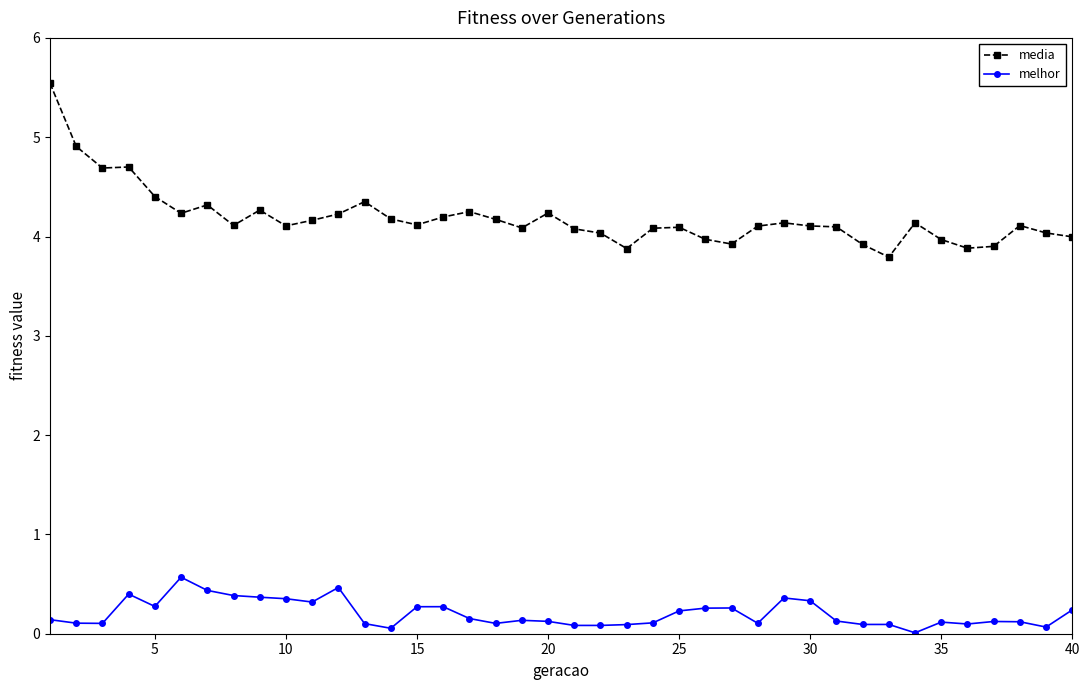

Which series has the widest spread of values?

media